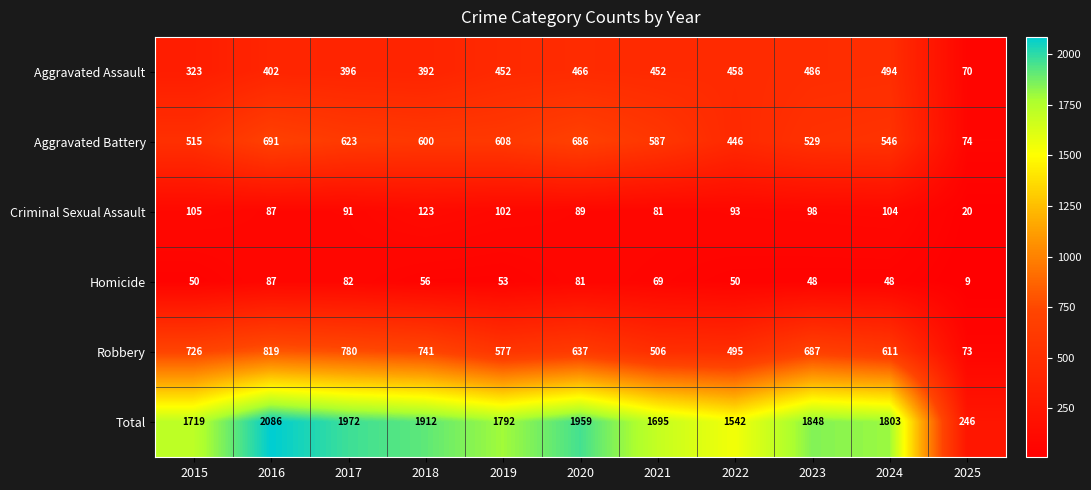

Rank the series by their maximum value, from lowest to highest.

Homicide, Criminal Sexual Assault, Aggravated Assault, Aggravated Battery, Robbery, Total